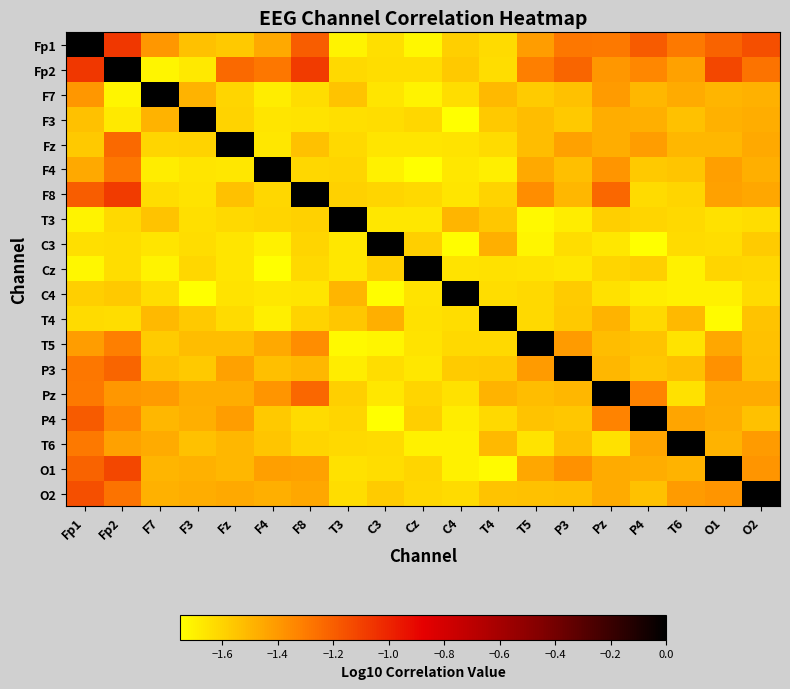

Which label corresponds to the smallest value in the chart?

P4